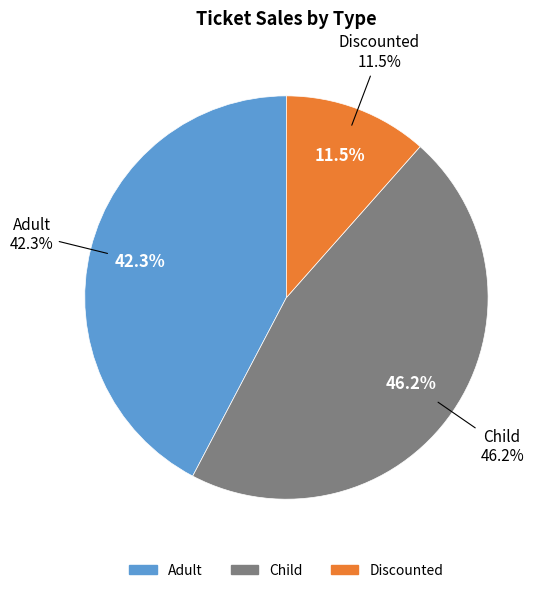

Count the number of slices in the pie.

6